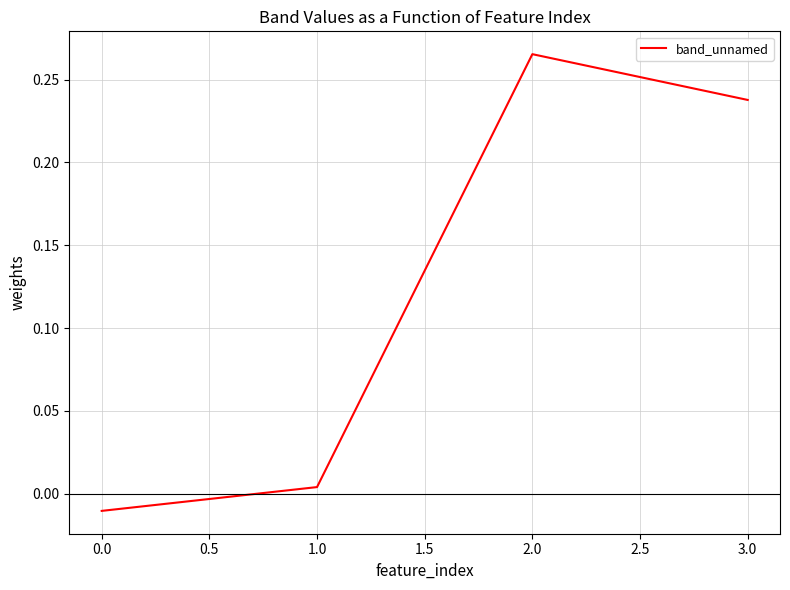

How many values are below 0?

1